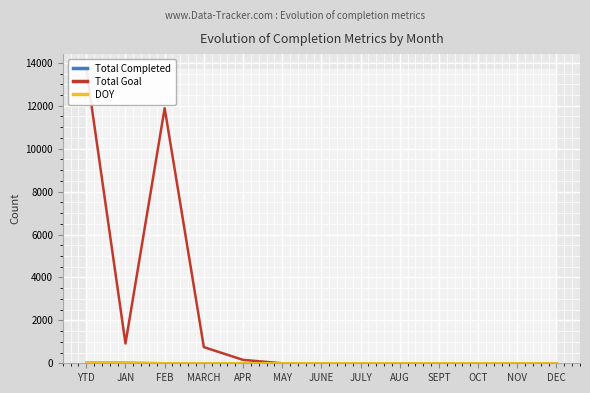

At which label is DOY closest to 7?

FEB